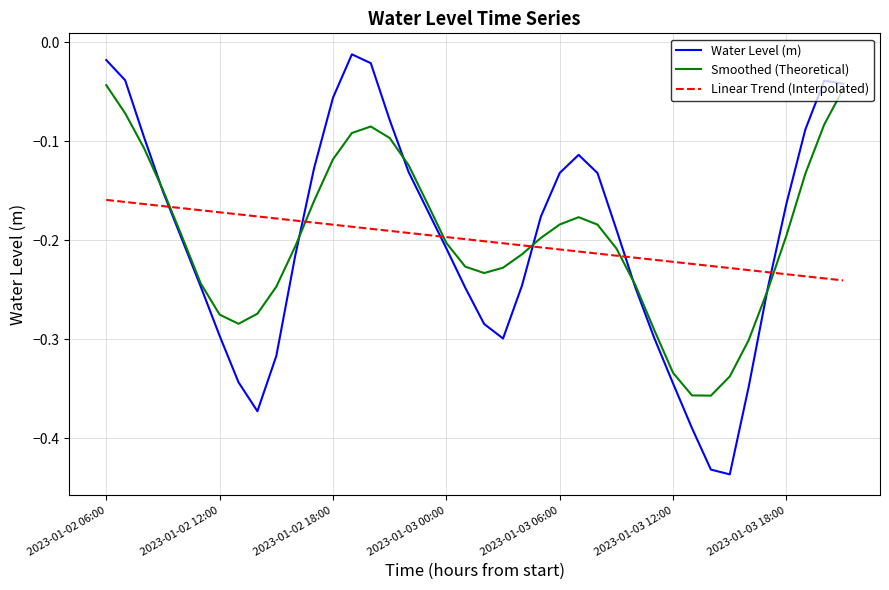

Is this an area chart (filled region under the line)?

No